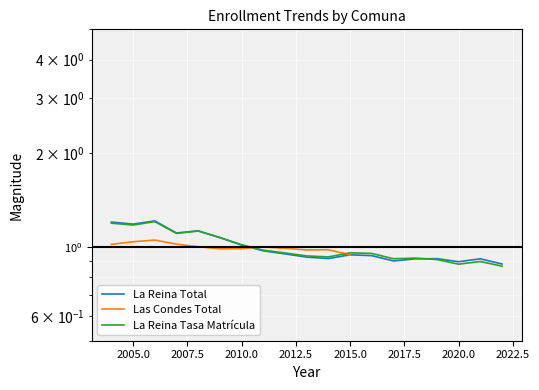

True or false: La Reina Total and La Reina Tasa cross at least once.

True